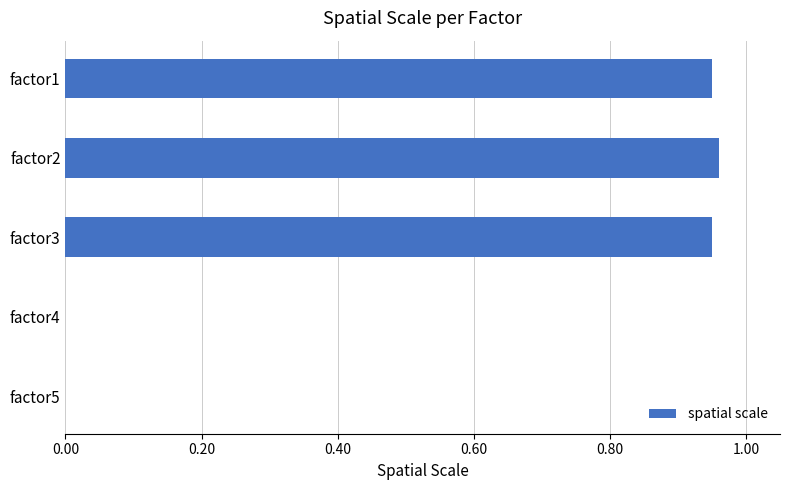

What is the sum of all values?

2.9